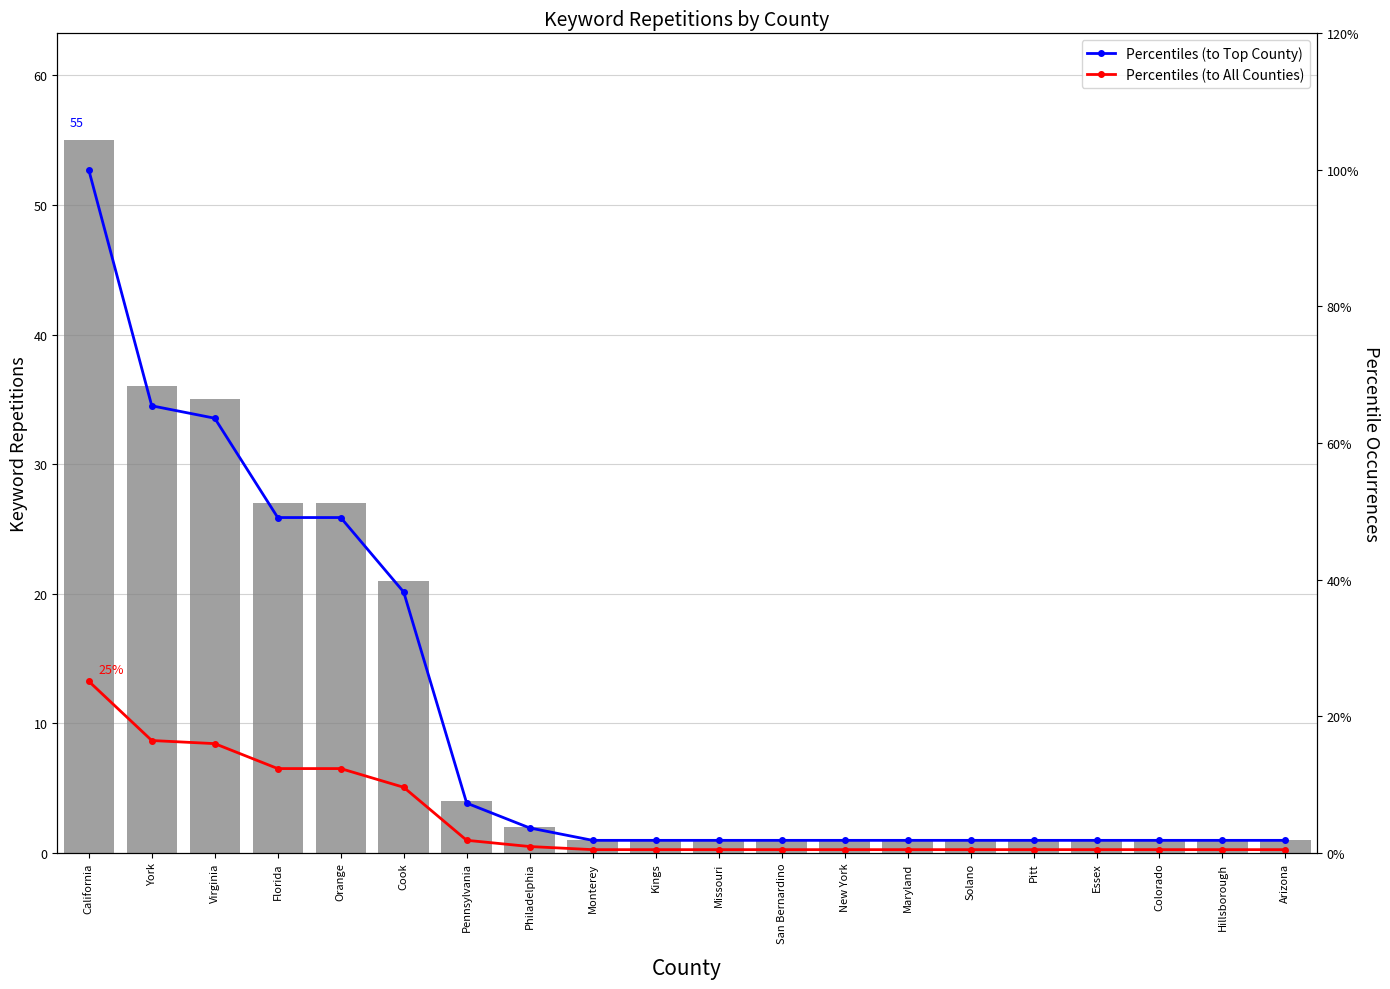

The Percentiles (to All Counties) series shows 0.0 at Essex. True or false?

True